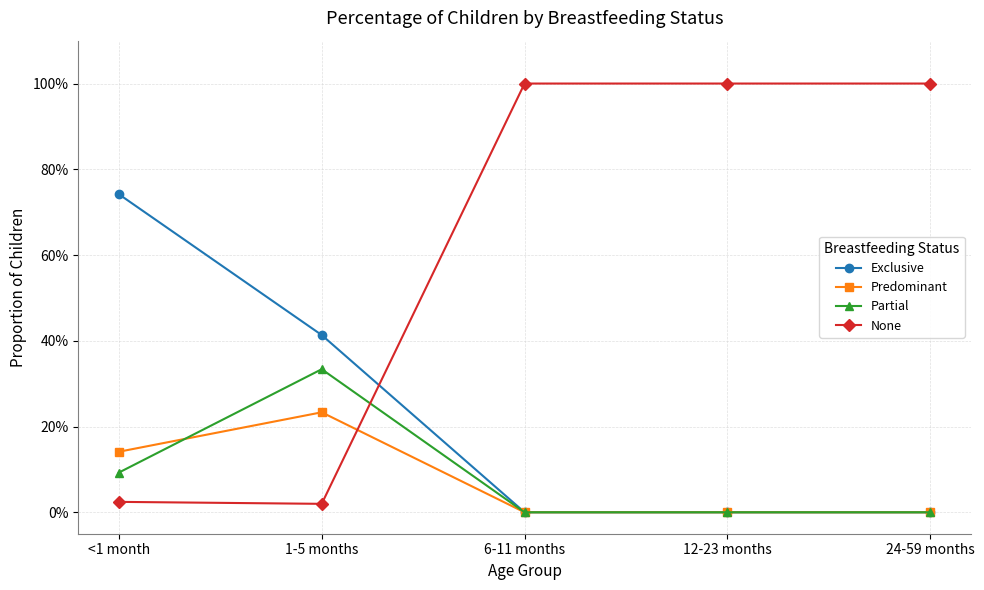

Does the chart display data point markers on the line(s)?

Yes